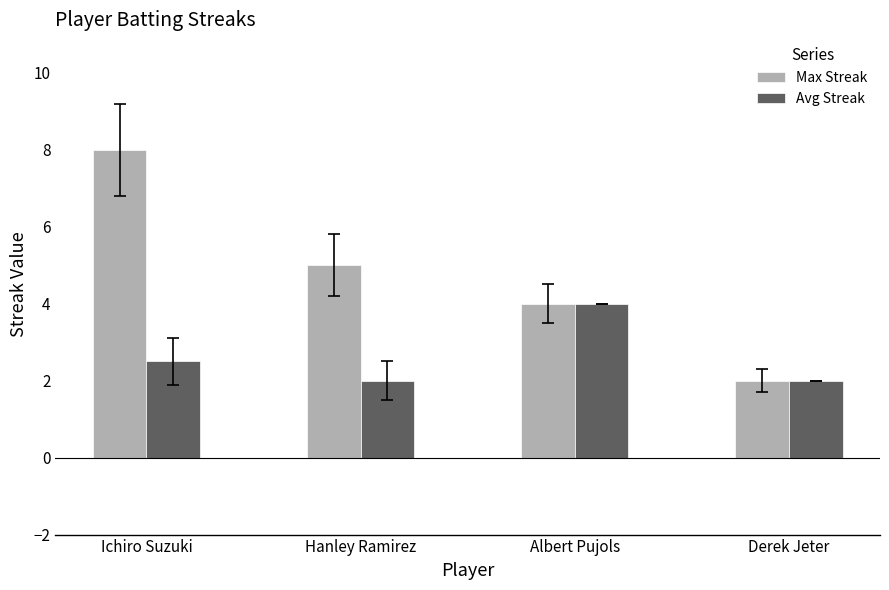

What is the value of the Avg Streak bar at the 4th from the left?

2.0